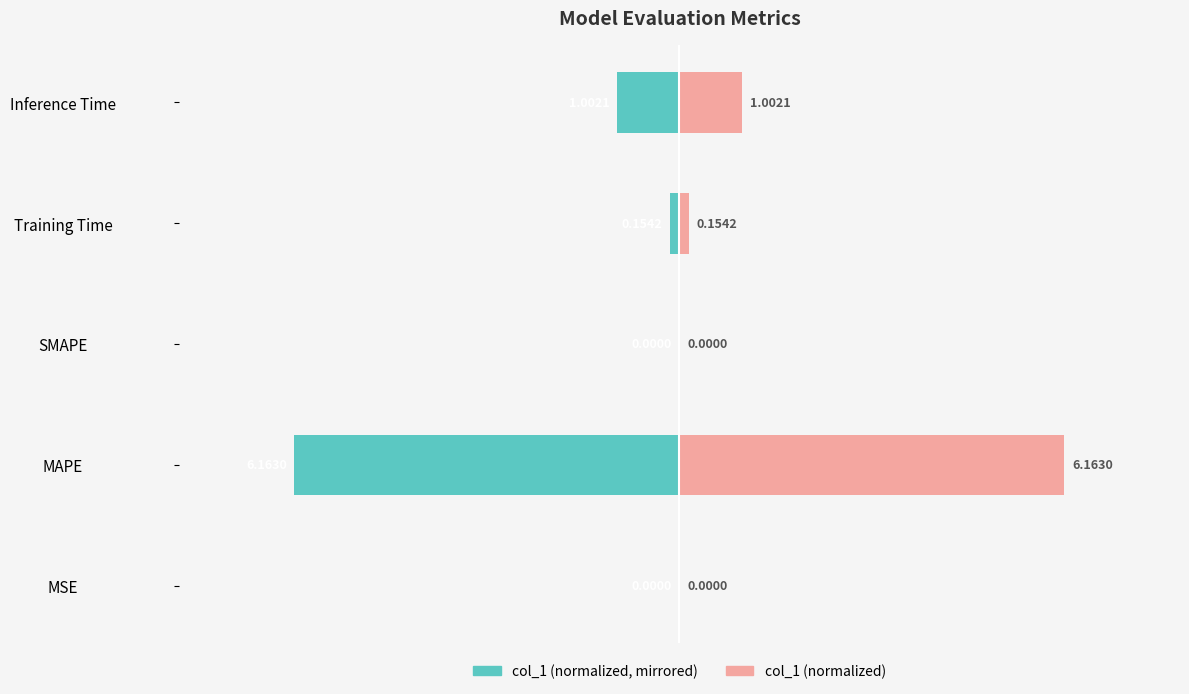

Between Training Time and Inference Time, which series saw the biggest shift?

col_1 (left)